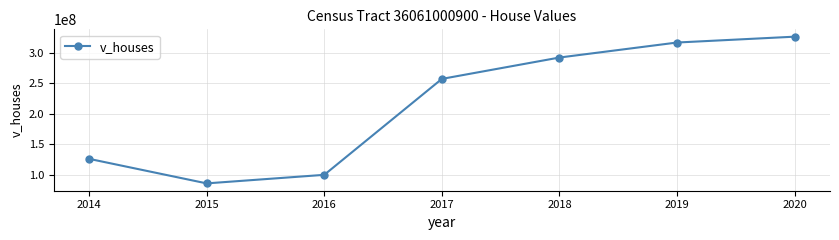

What is the change in value from 2015 to 2018?

+205950000